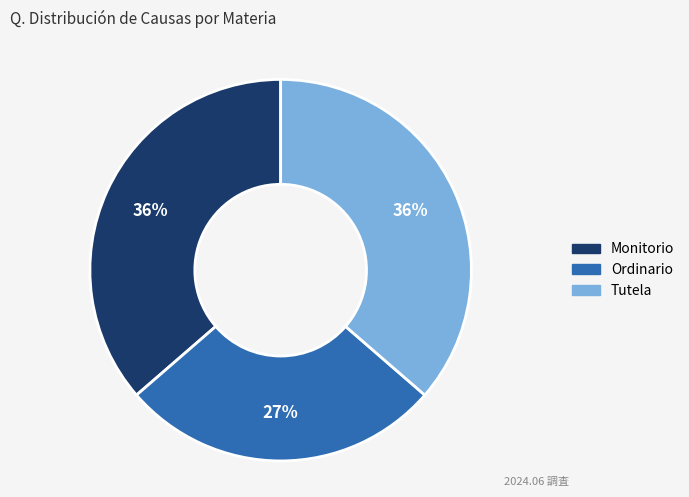

To the nearest percent, what is the average slice percentage?

33%